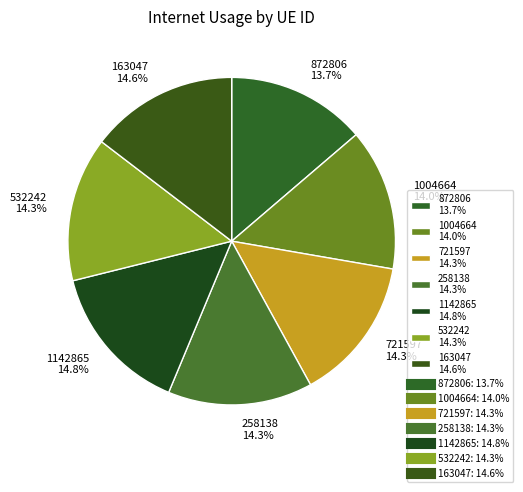

To the nearest percent, what percentage of the pie is 532242?

14%